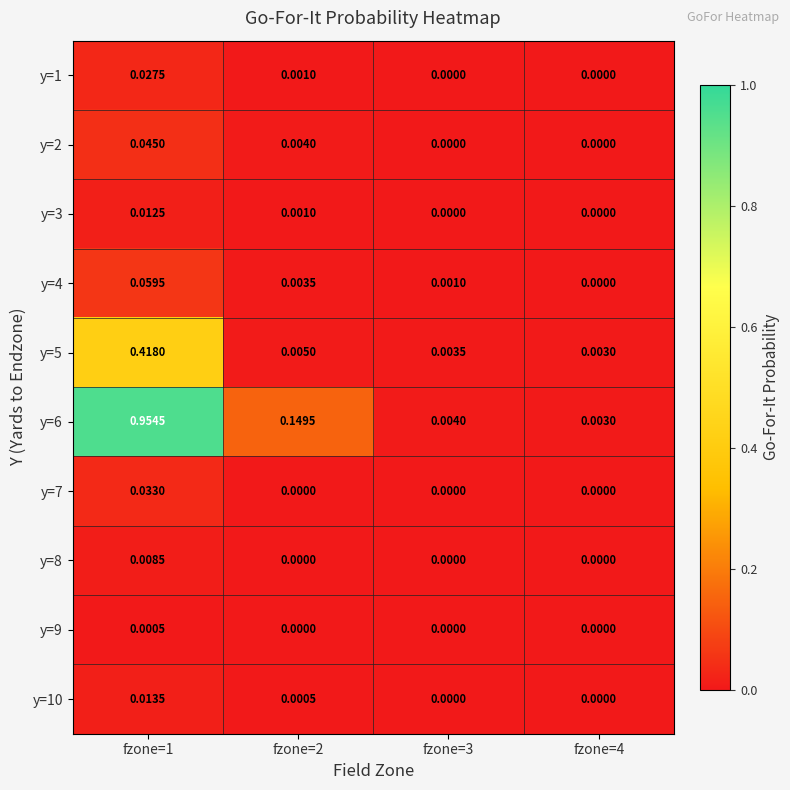

Is the value of y=1 at fzone=3 greater than the value of y=2 at fzone=2?

No